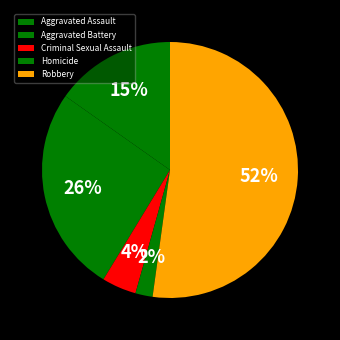

Is Robbery the majority of the pie?

Yes